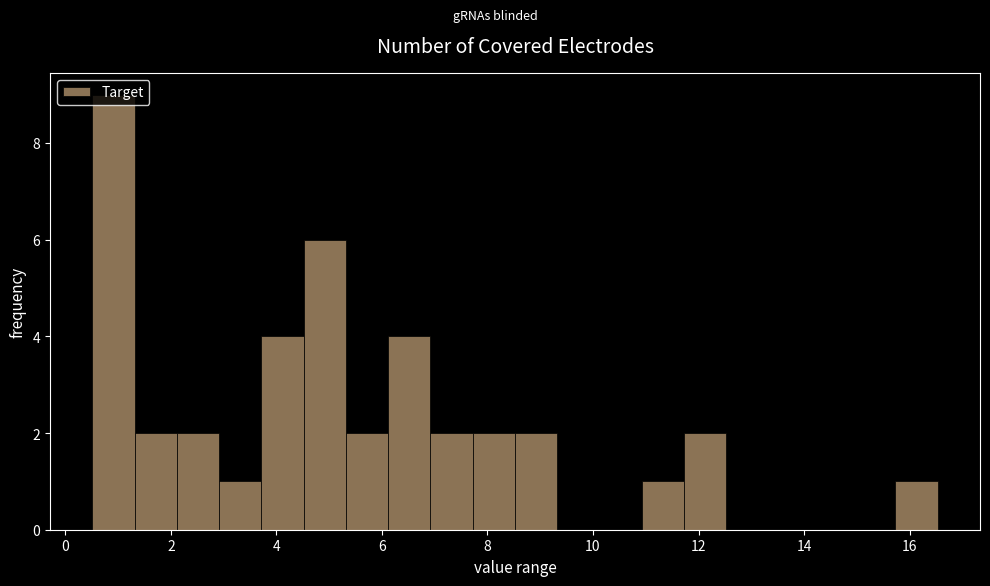

What is the height of the bar covering 15.8 to 16.6 on the x-axis? Neither the bar edges nor the heights are printed on the chart, so give them approximately, as read against the axes.

1